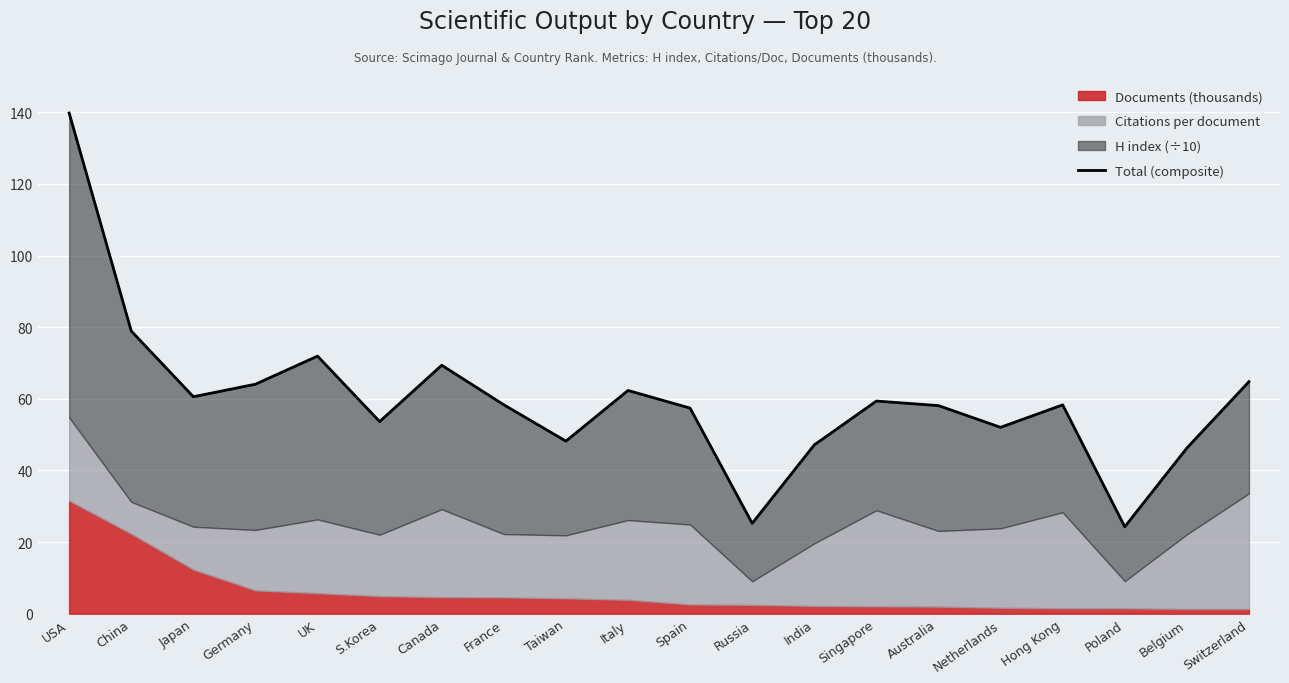

List the labels in order of value, smallest first.

Poland, Russia, Belgium, India, Taiwan, Netherlands, S.Korea, Spain, Australia, Hong Kong, France, Singapore, Japan, Italy, Germany, Switzerland, Canada, UK, China, USA